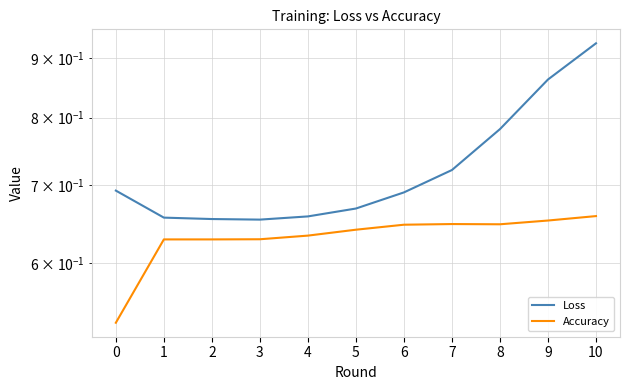

What is the approximate value of Loss at 9?

0.9